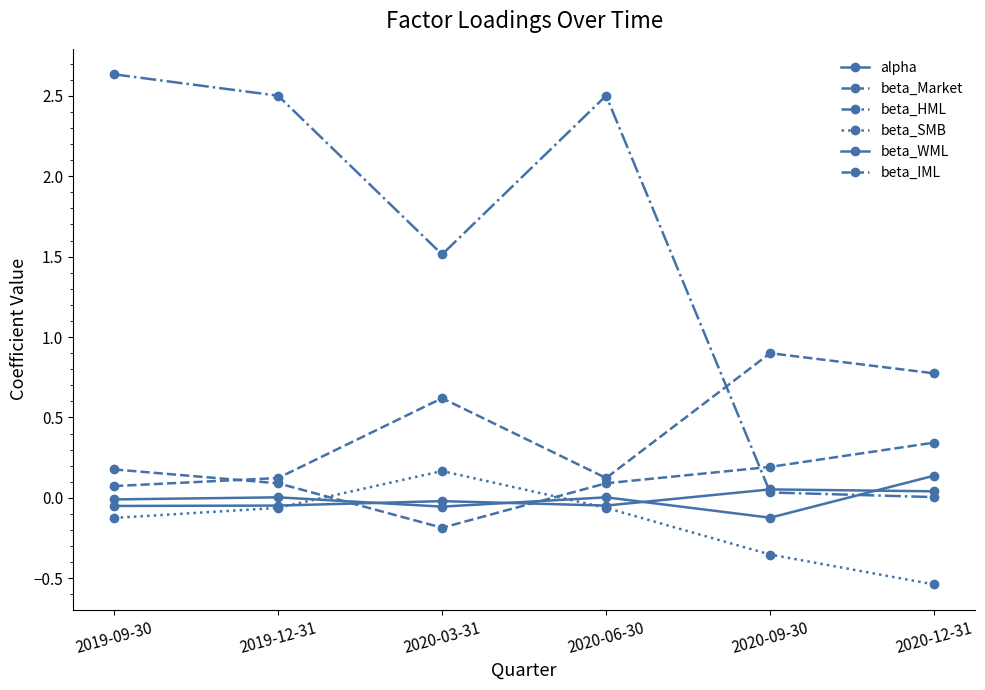

How many times do alpha and beta_SMB cross each other?

2